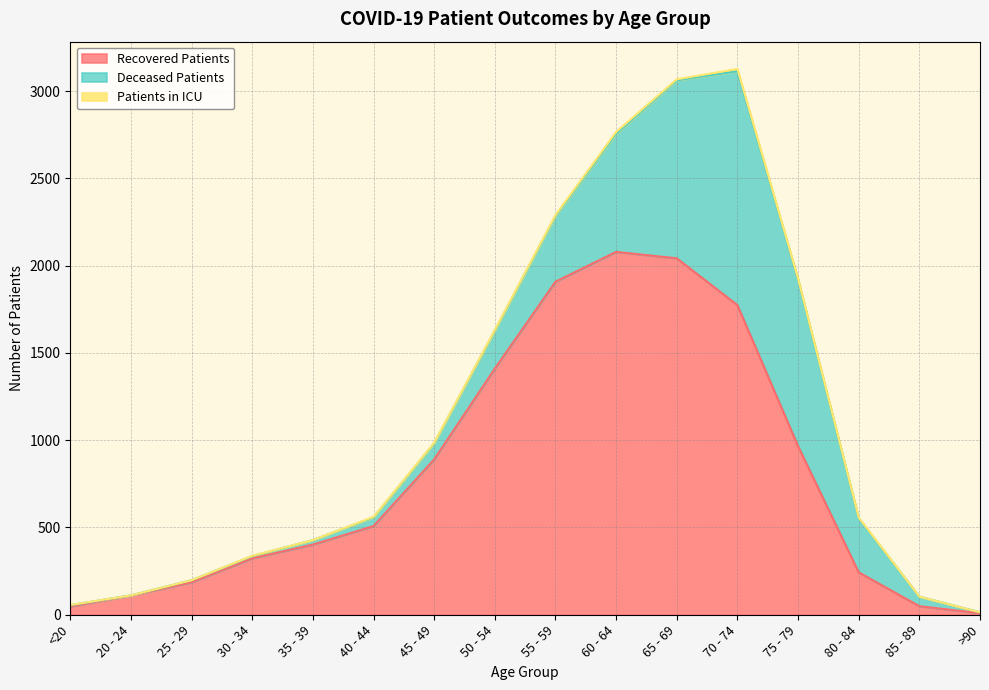

What is the value of the recovered_patients point at the 8th from the left?

1410